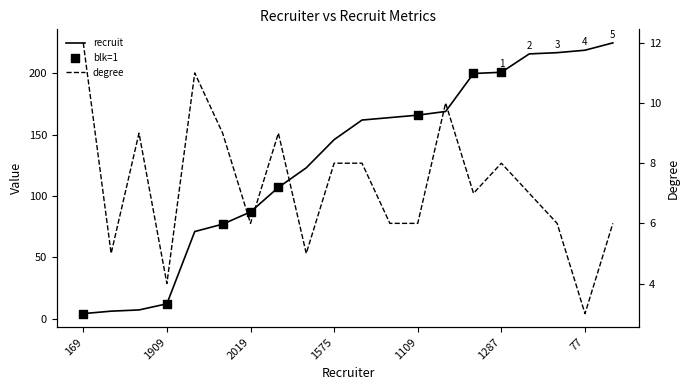

Which series has the widest spread of Y values?

recruit